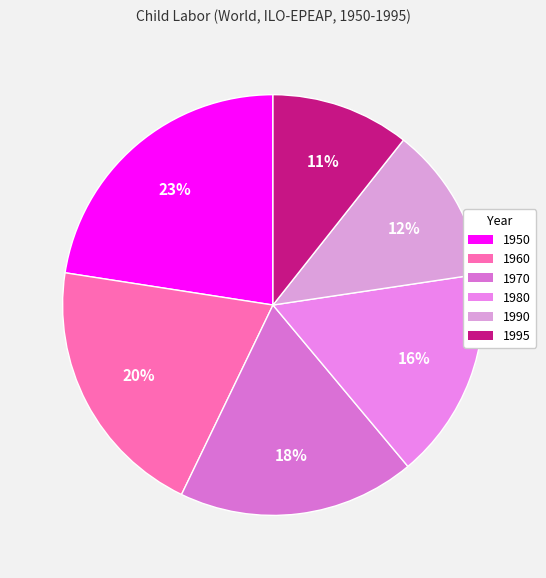

The 1970 slice represents 18% of the pie. True or false?

True